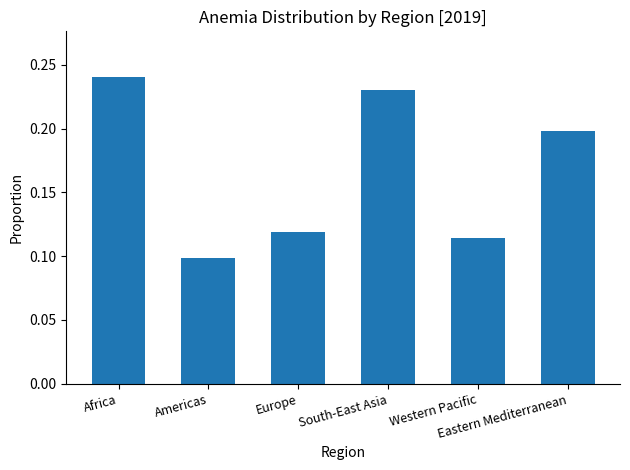

What position from the right is Western Pacific?

2